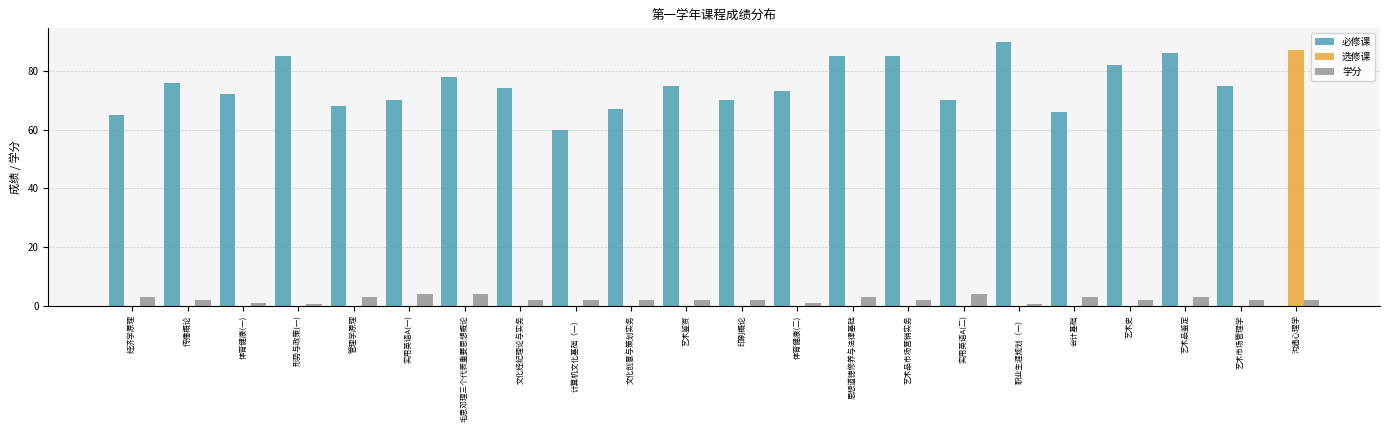

What is the sum of the 选修课 values at 艺术品鉴定 and 沟通心理学?

87.0